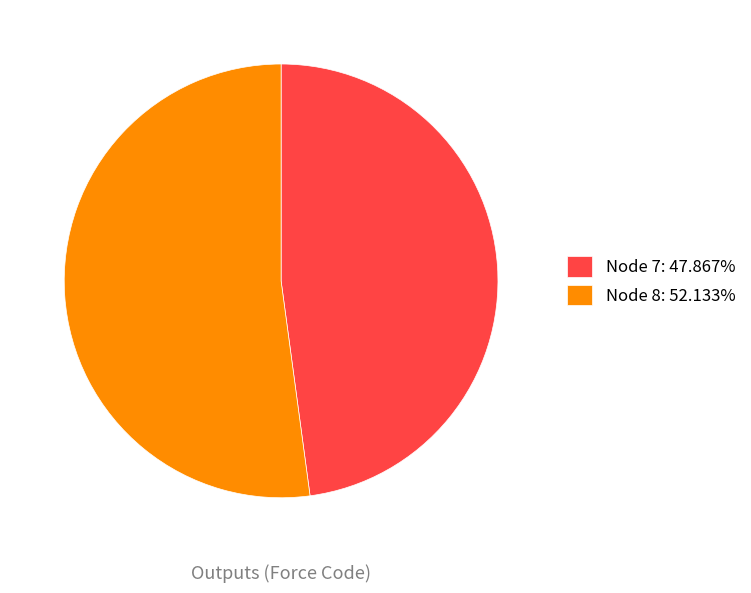

How many slices are in this pie chart?

2